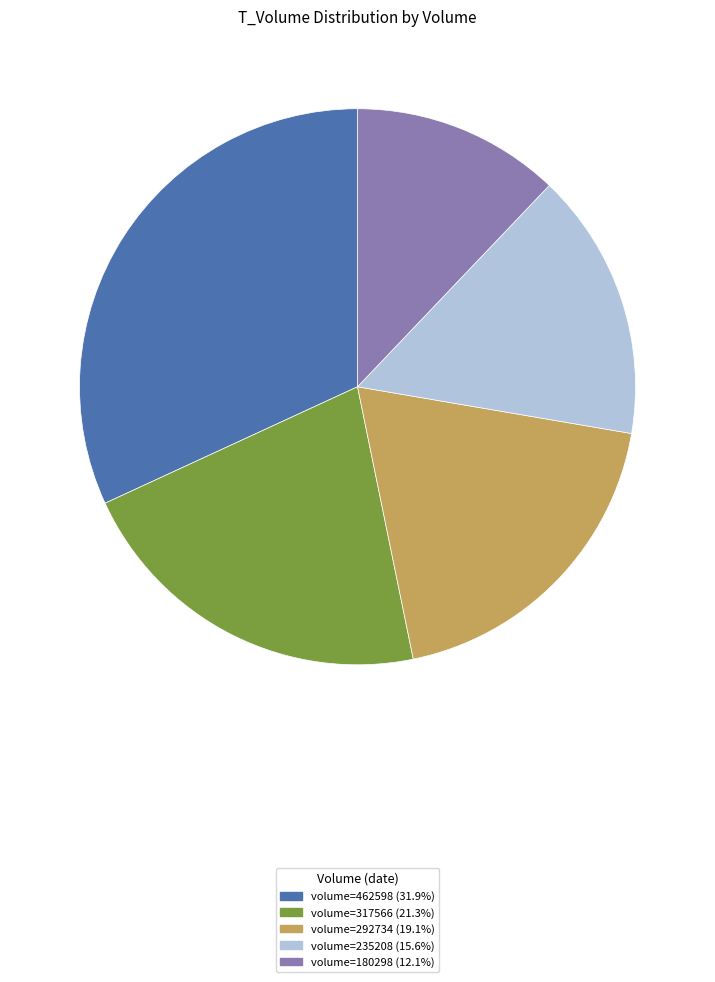

Combined, do volume=317566 (21.3%) and volume=180298 (12.1%) account for over 50%?

No